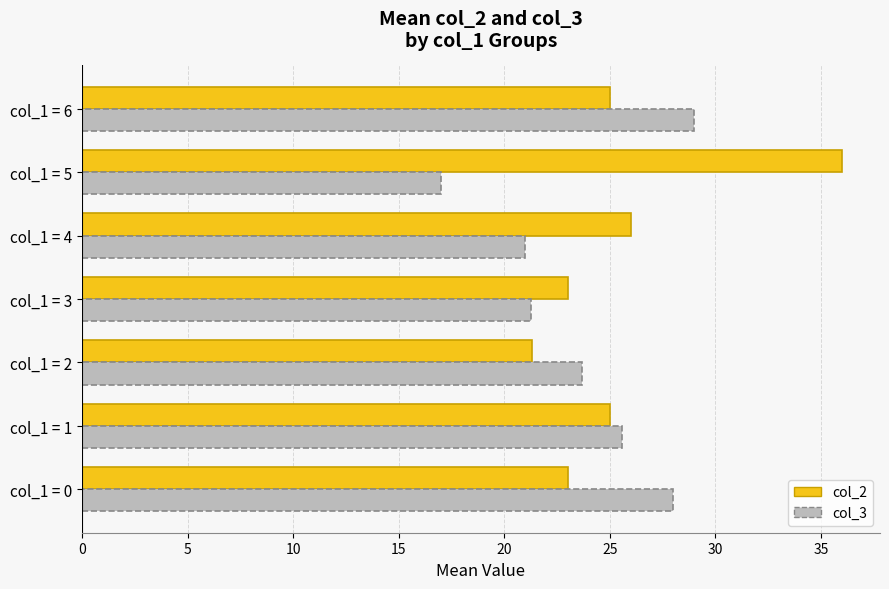

Is it true that col_2 equals 25.0 at col_1 = 6?

True